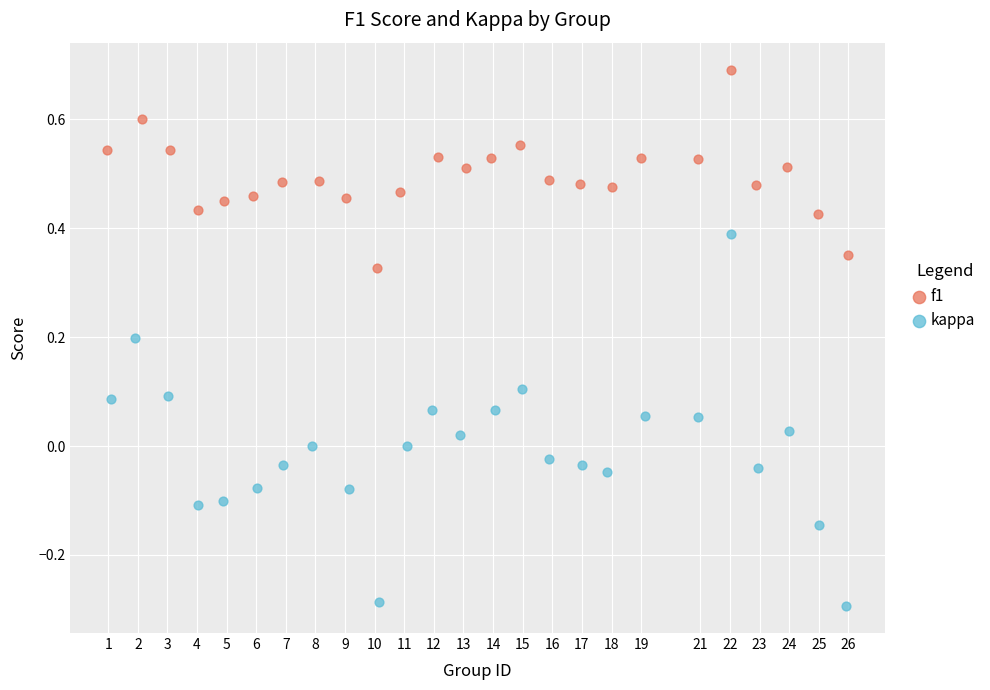

What are all the series names shown in the legend?

f1, kappa